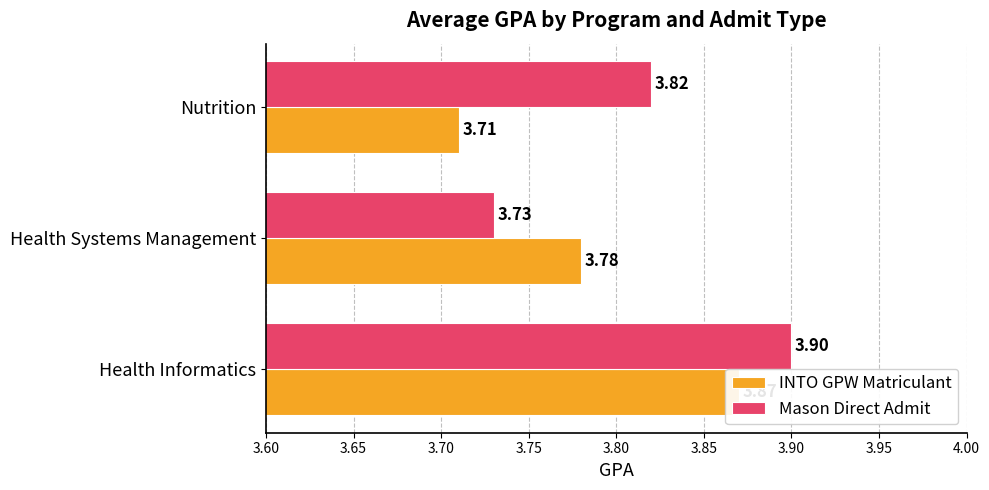

What is the sum of all Mason Direct Admit values?

11.4